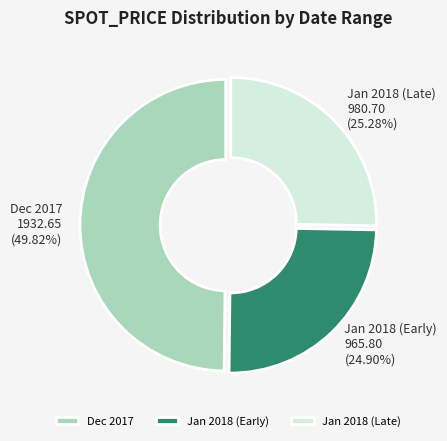

Is Jan 2018 (Early) the majority of the pie?

No